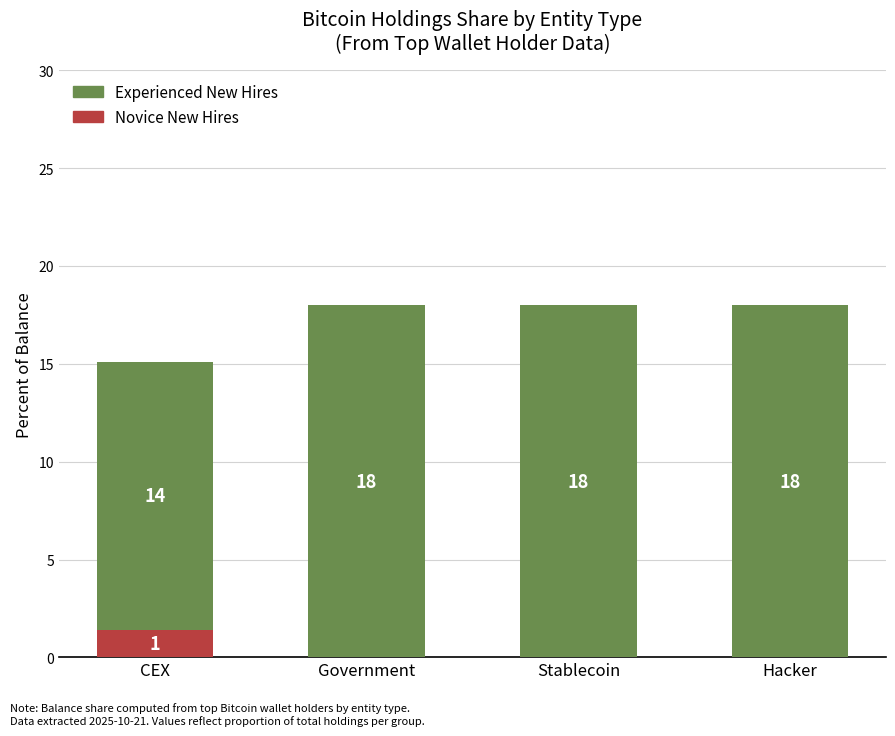

Which category has the highest value in the Novice New Hires series?

CEX